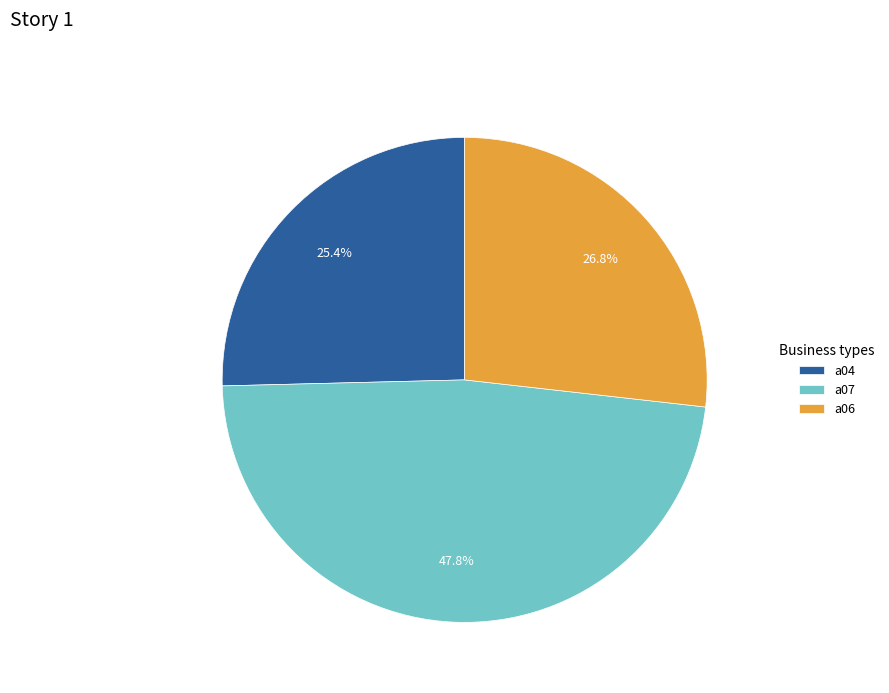

Does a06 account for over 50% of the chart?

No